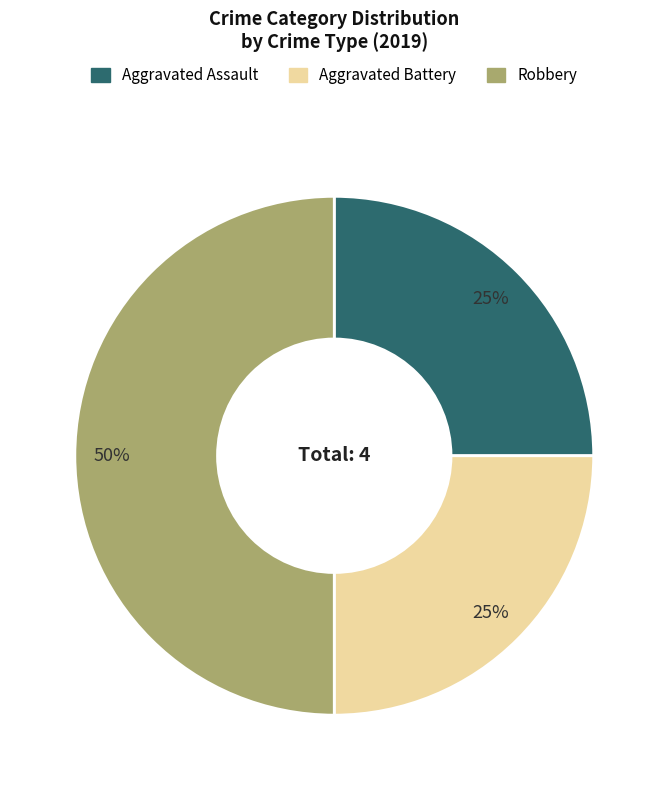

Which slice is the largest?

Robbery